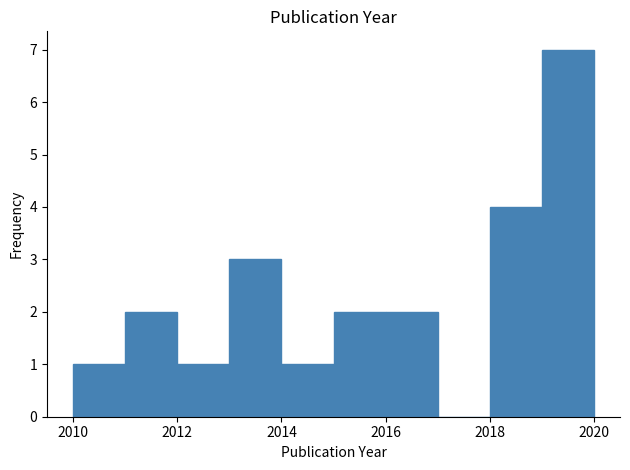

Which range on the x-axis has the tallest bar?

2019 to 2020